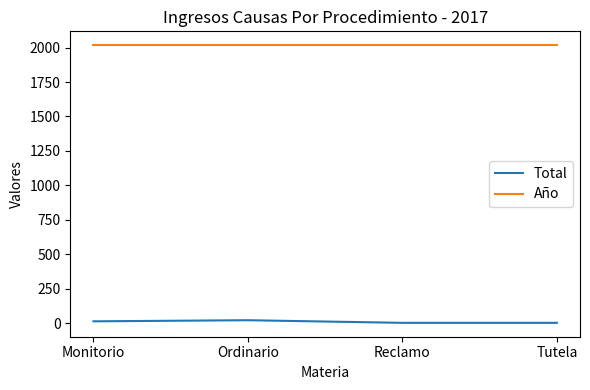

Does the chart have visible grid lines?

No